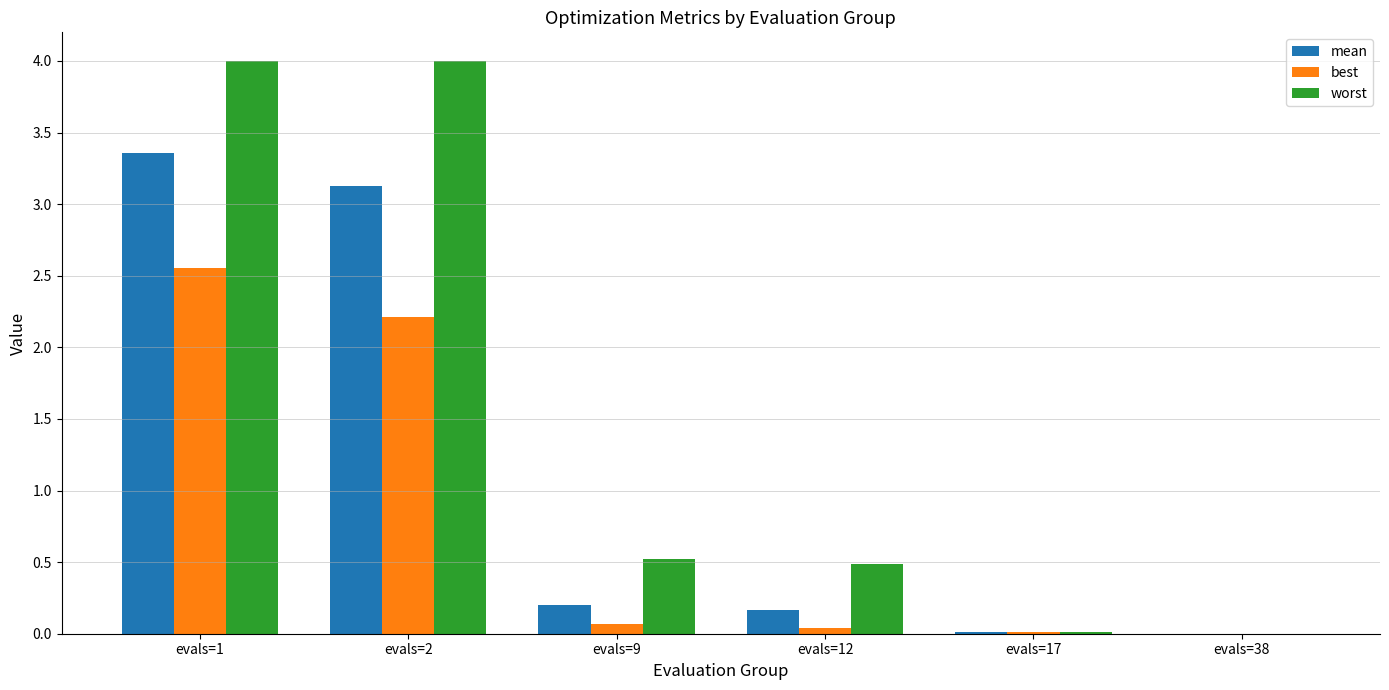

Is it true that worst equals 0.5 at evals=12?

True